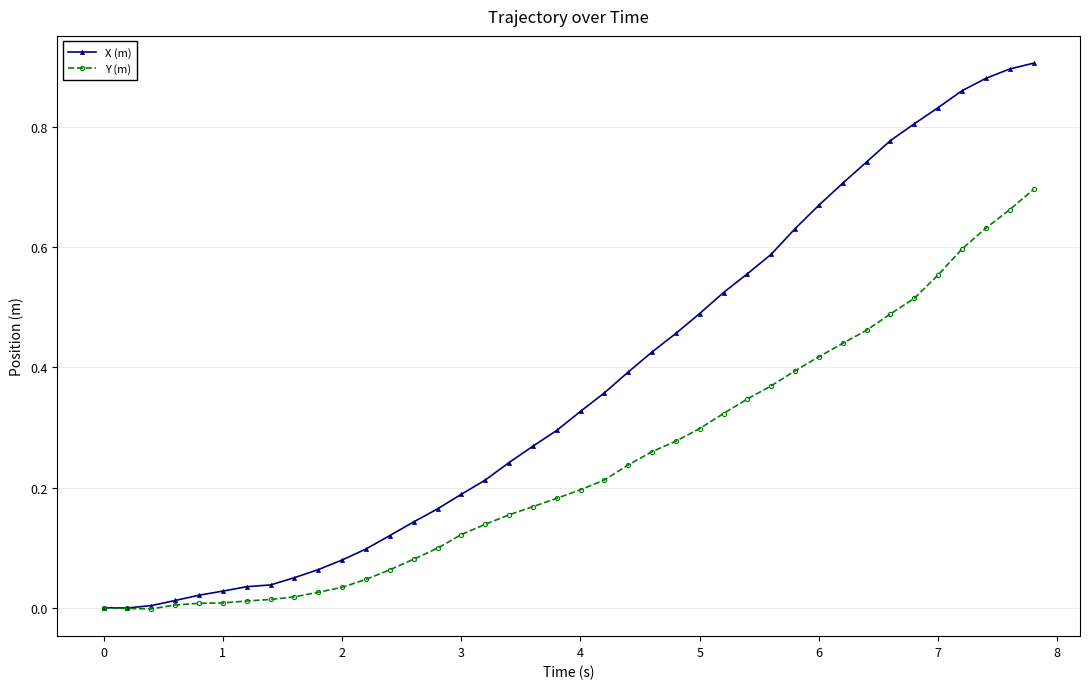

List the series in order of their overall mean, highest first.

X (m), Y (m)